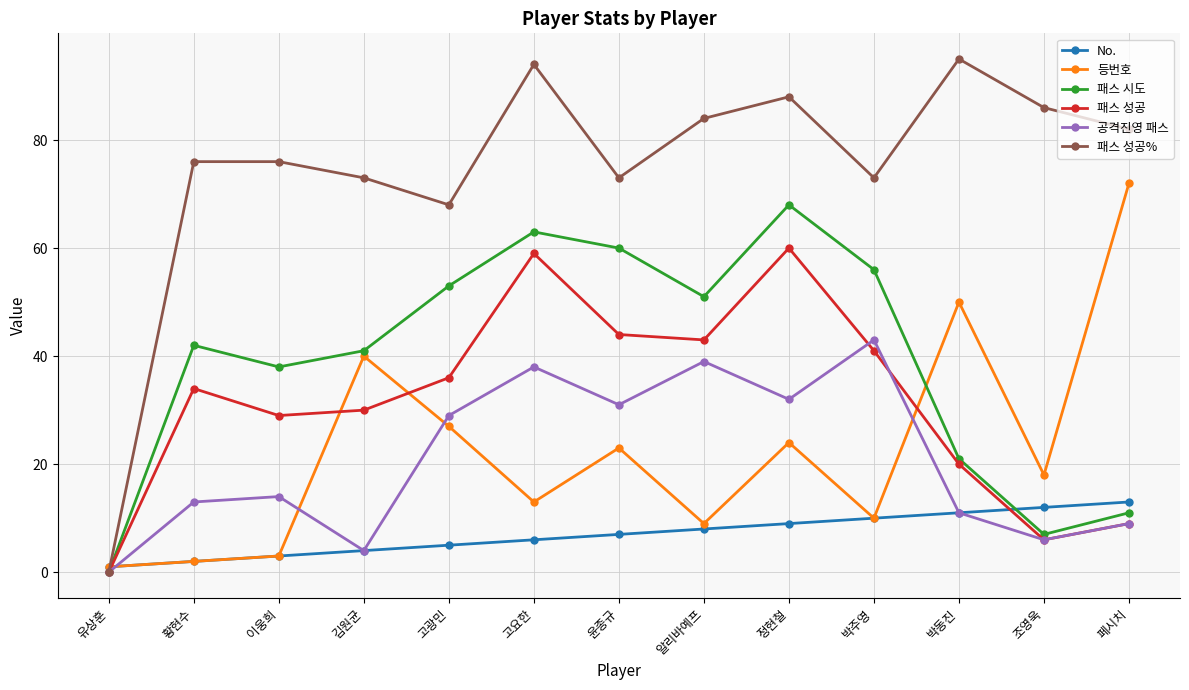

What is the difference between the maximum and minimum values in the 패스 성공% series?

95